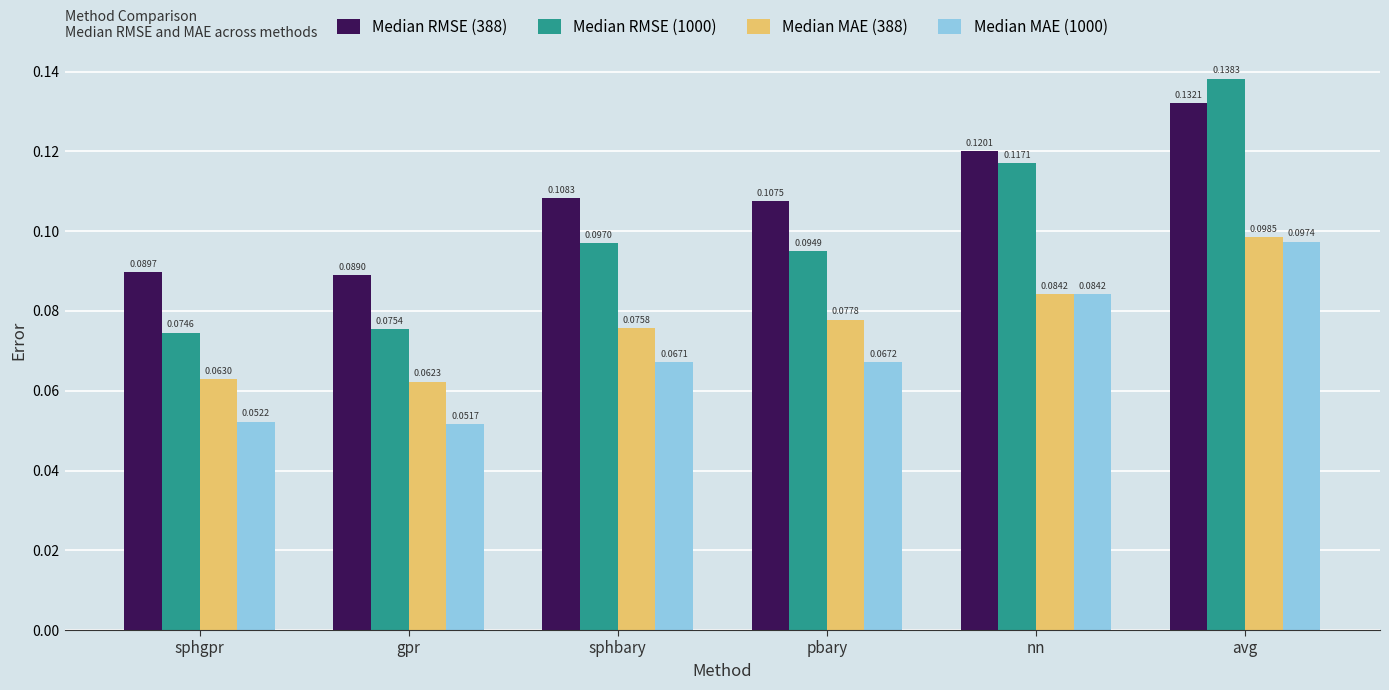

Which series has the widest spread of values?

Median RMSE (1000)